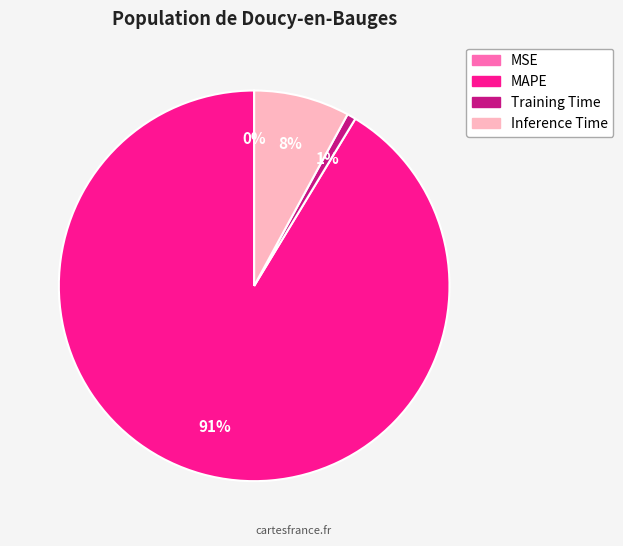

The MAPE slice represents 91% of the pie. True or false?

True